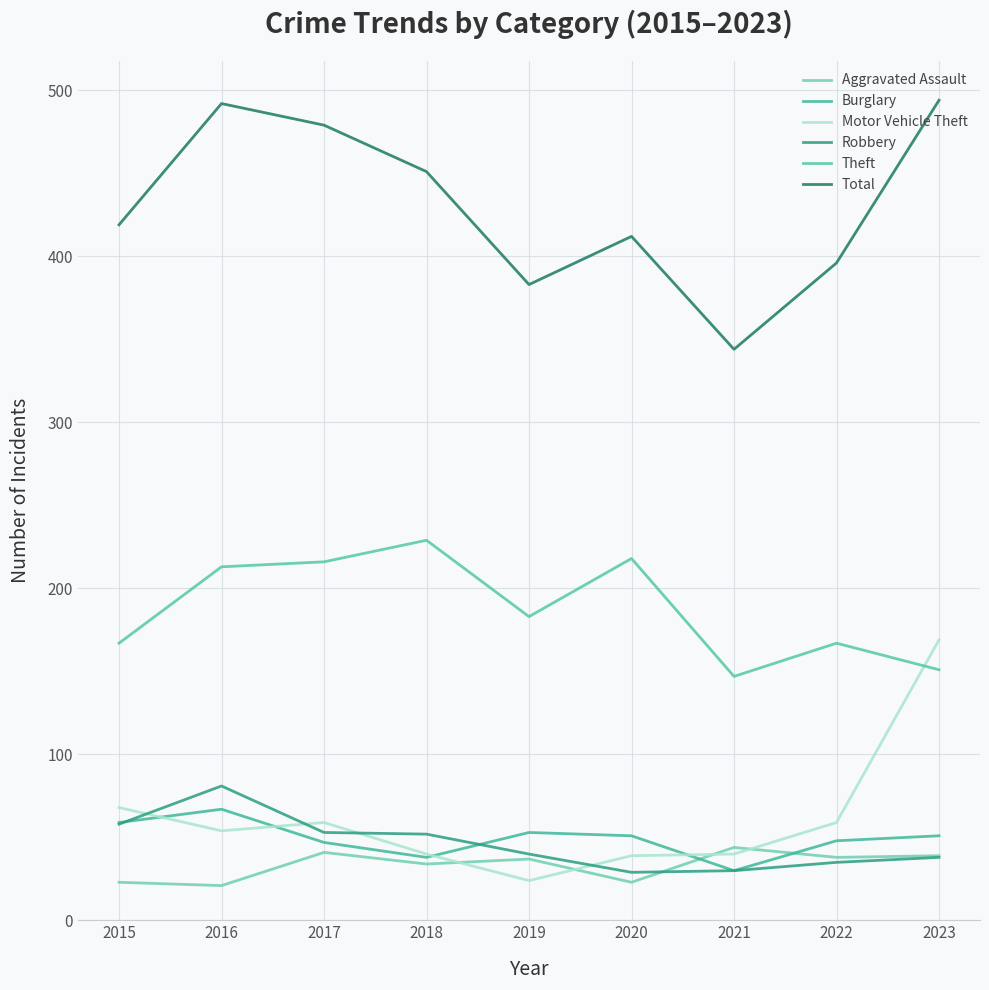

Which has a higher value, 2022 or 2017?

2017